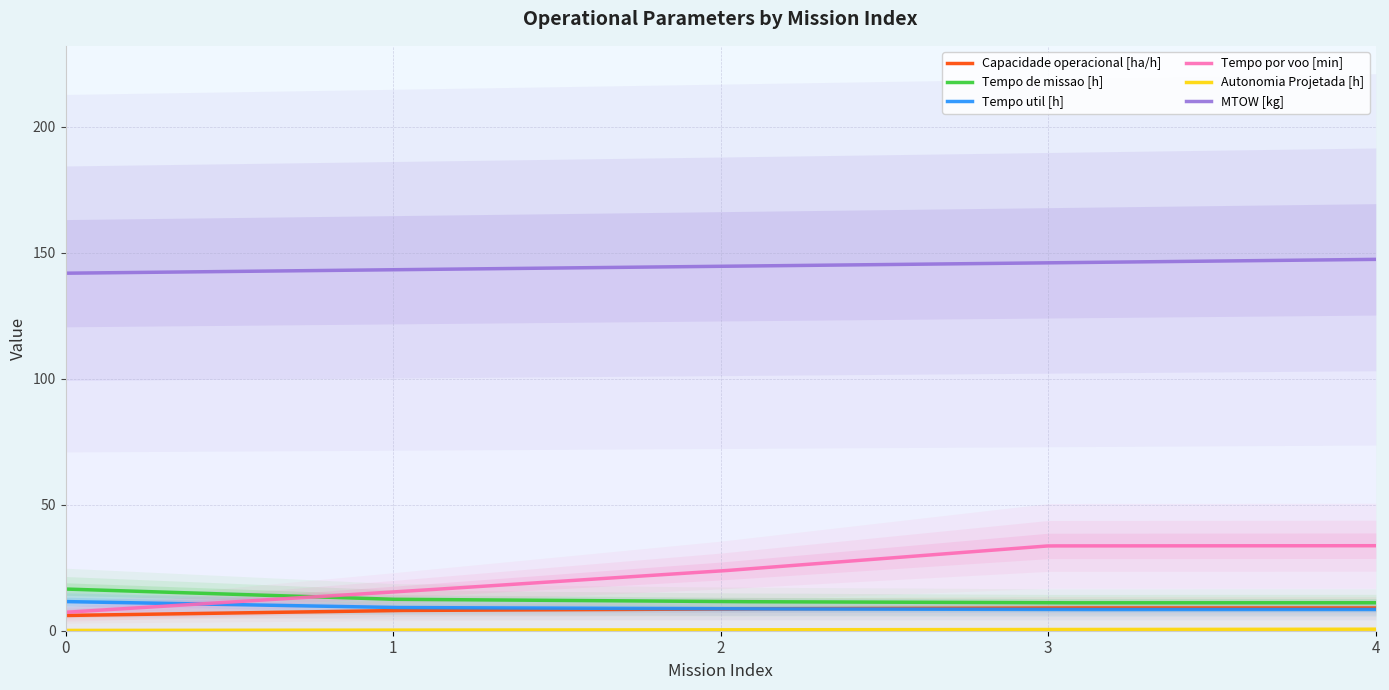

What is the difference between the highest and lowest values at 2?

144.2